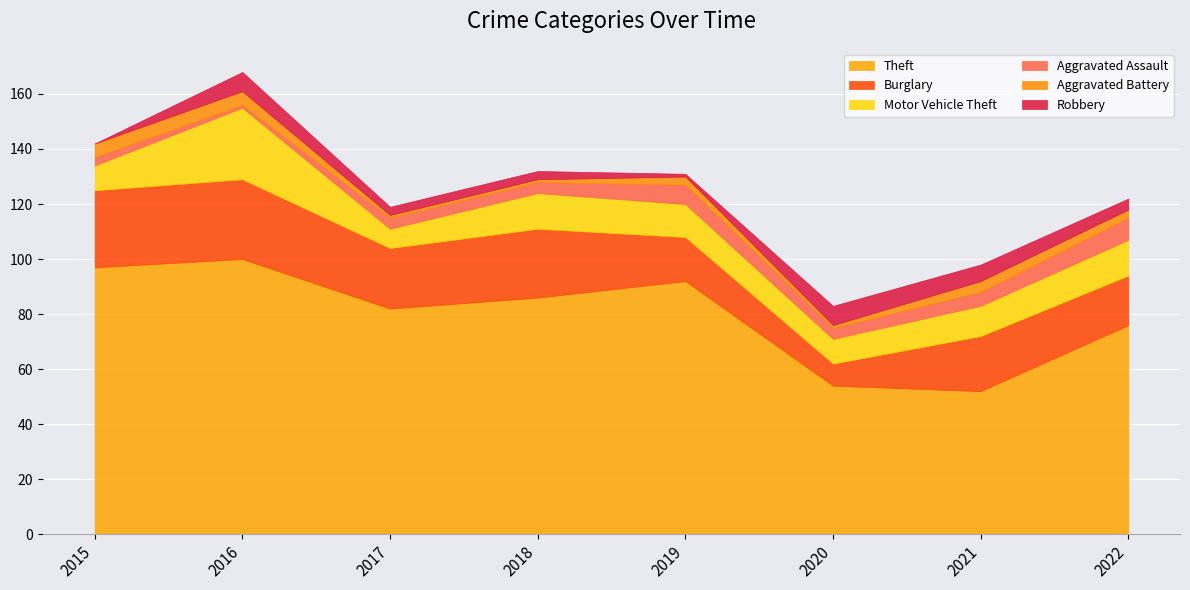

Where is the first local maximum for Aggravated Assault?

2019